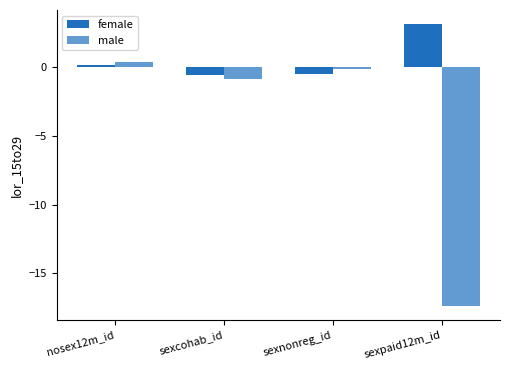

True or false: female has a value of 5.2 at sexpaid12m_id.

False